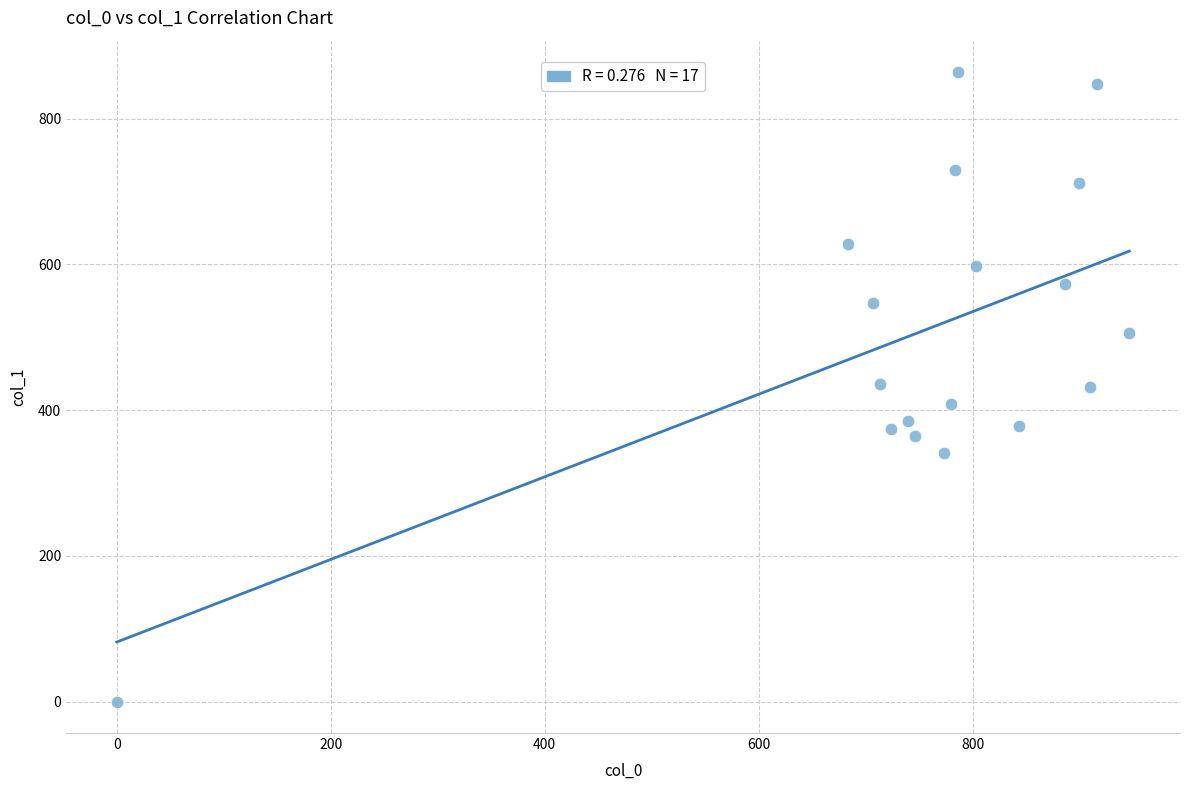

What is the range of Y values (max minus min)?

864.0